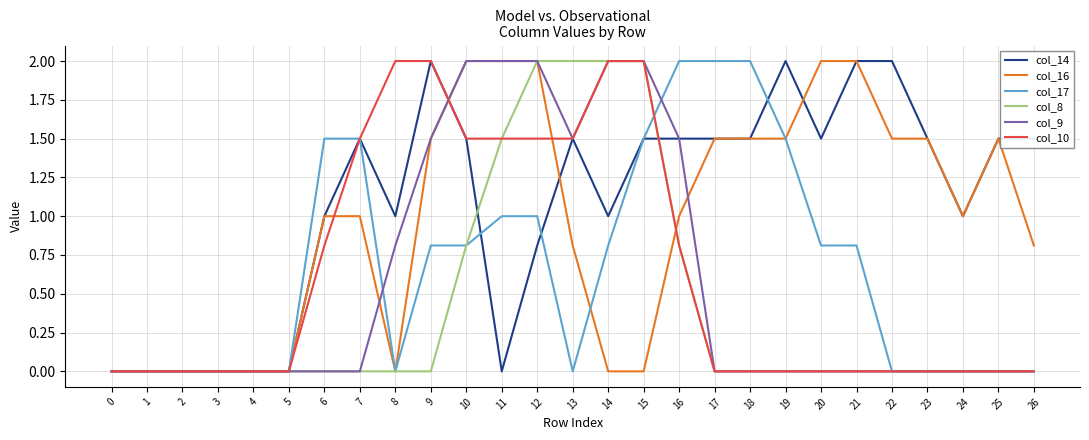

What is the sum of all col_14 values?

29.3